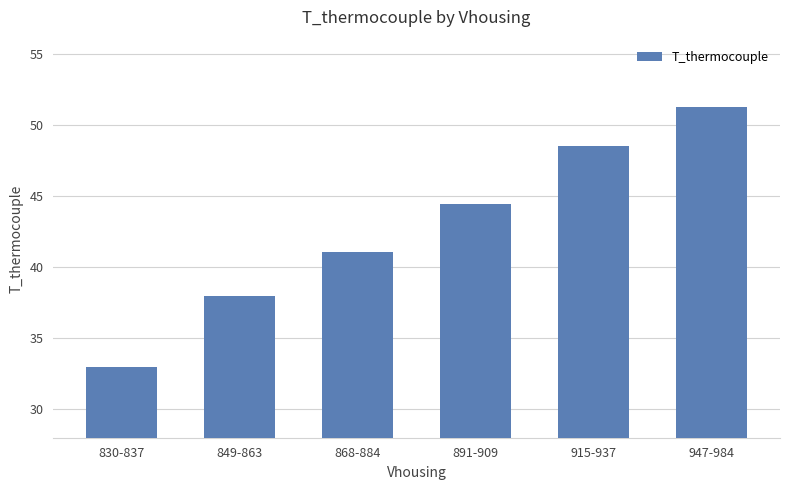

What is the sum of the values at 849-863 and 891-909?

82.4